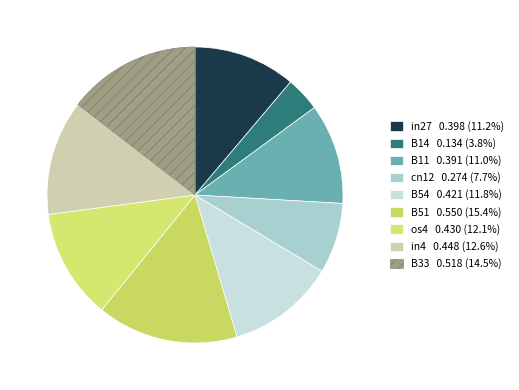

Is it true that in27 is 25% of the pie?

False